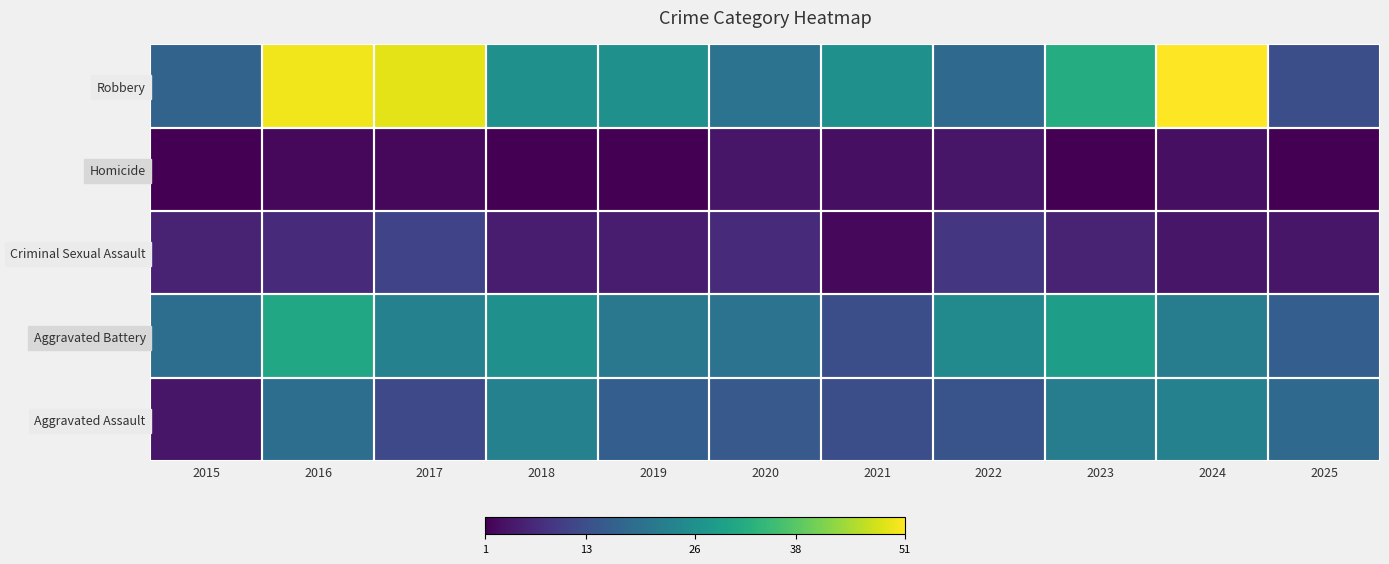

Reading left to right, what are all the values shown in this chart?

Aggravated Assault: 2015=4	2016=19	2017=12	2018=23	2019=16	2020=15	2021=13	2022=14	2023=22	2024=23	2025=18
Aggravated Battery: 2015=19	2016=31	2017=23	2018=26	2019=21	2020=20	2021=13	2022=25	2023=29	2024=22	2025=16
Criminal Sexual Assault: 2015=6	2016=7	2017=11	2018=5	2019=5	2020=7	2021=2	2022=9	2023=6	2024=4	2025=4
Homicide: 2015=1	2016=2	2017=2	2018=1	2019=1	2020=4	2021=3	2022=4	2023=1	2024=3	2025=1
Robbery: 2015=17	2016=50	2017=49	2018=26	2019=26	2020=20	2021=26	2022=18	2023=32	2024=51	2025=13